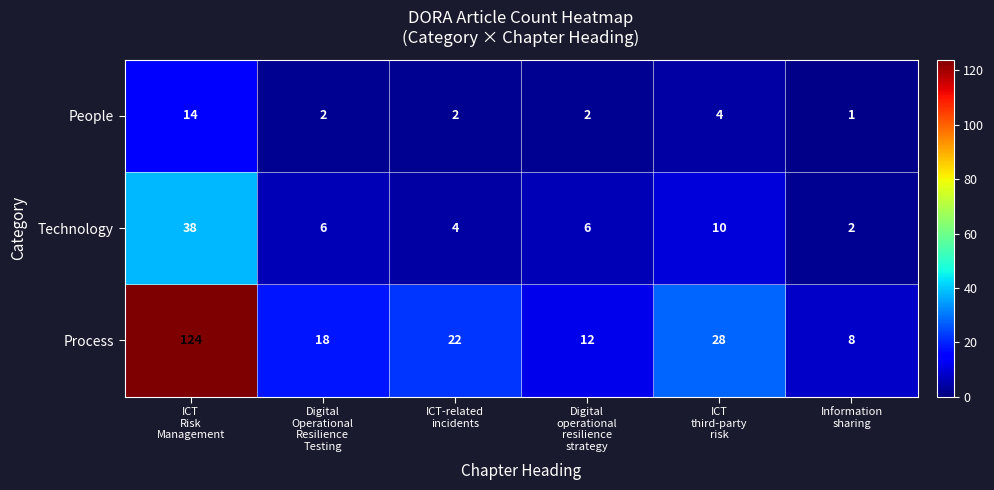

List the series in order of their peak value, lowest first.

People, Technology, Process